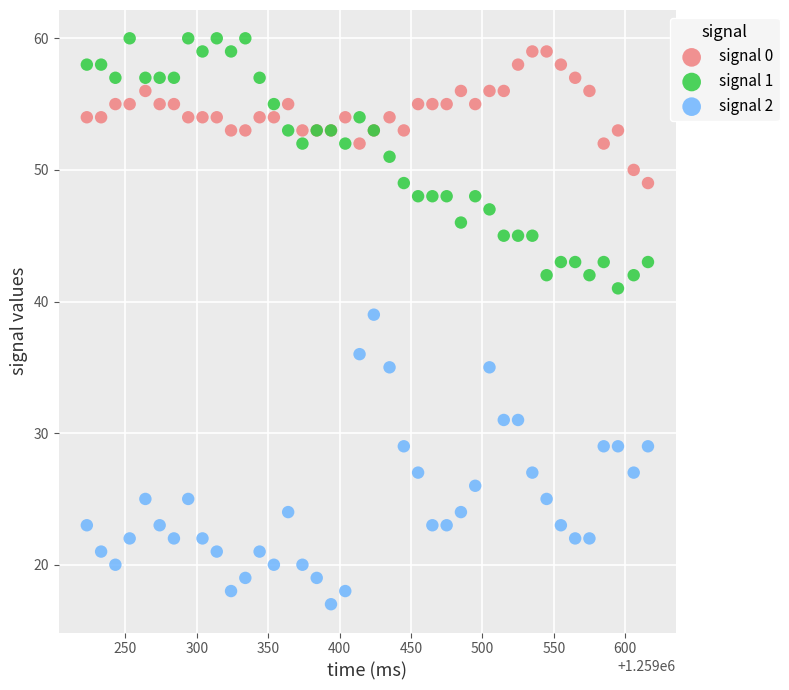

Which series has the widest spread of Y values?

signal 2